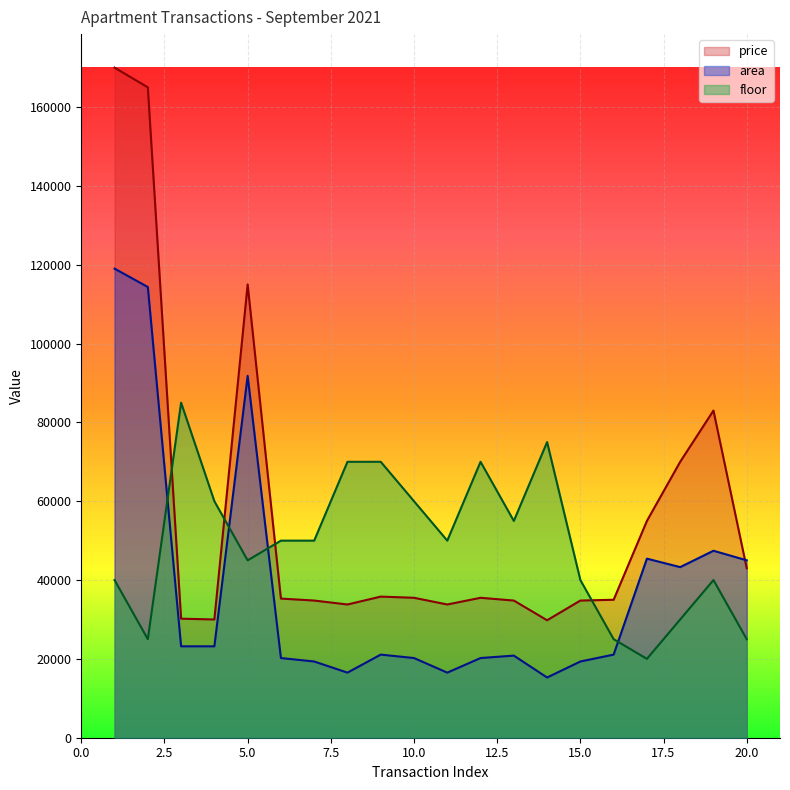

Which category has the lowest value across all series?

14